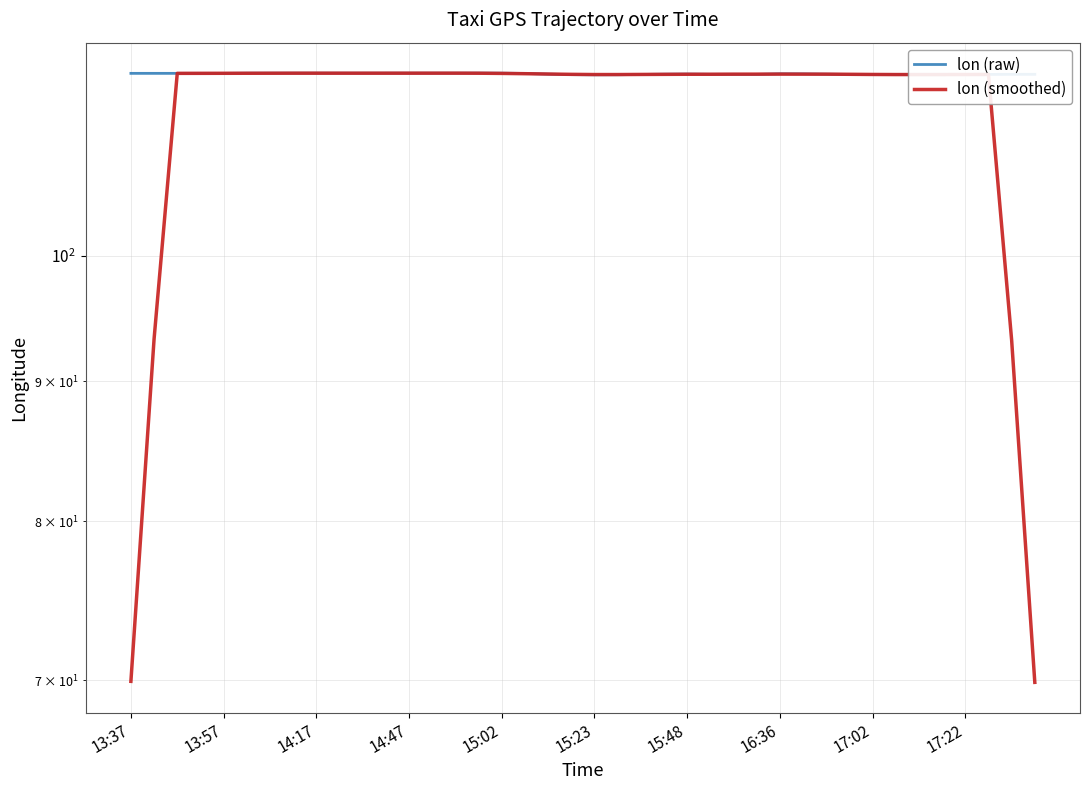

How many distinct data groups are displayed?

2